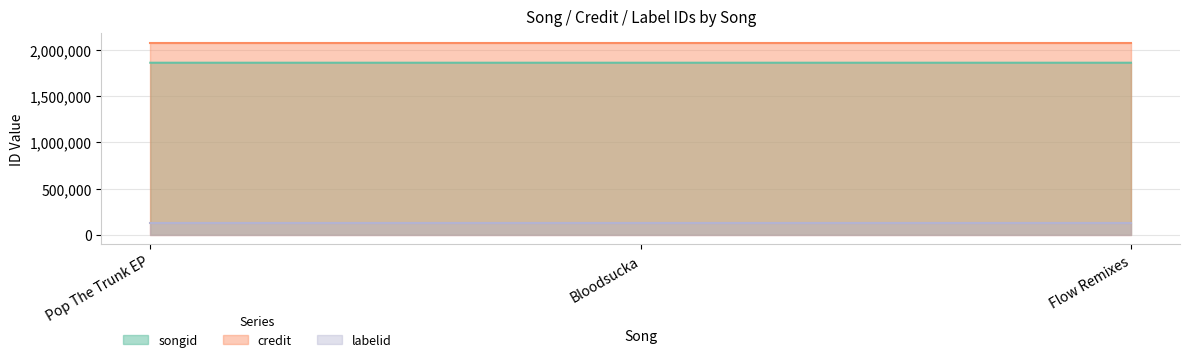

Rank the series by their maximum value, from highest to lowest.

credit, songid, labelid